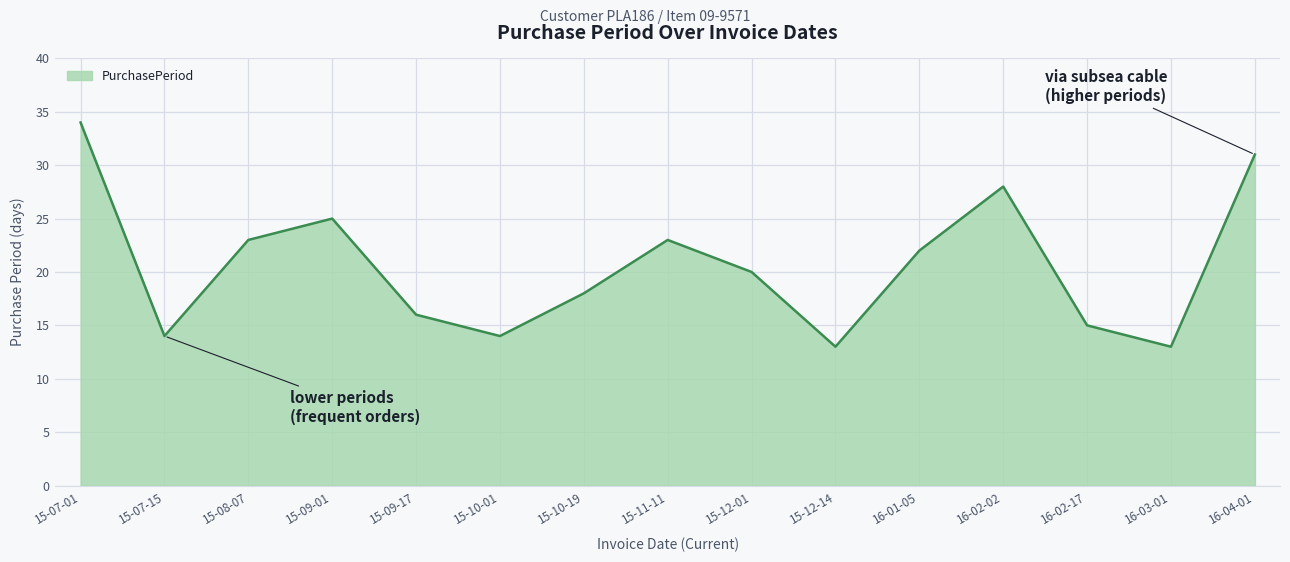

What is the ratio of the value at 15-11-11 to the value at 15-08-07?

1.0